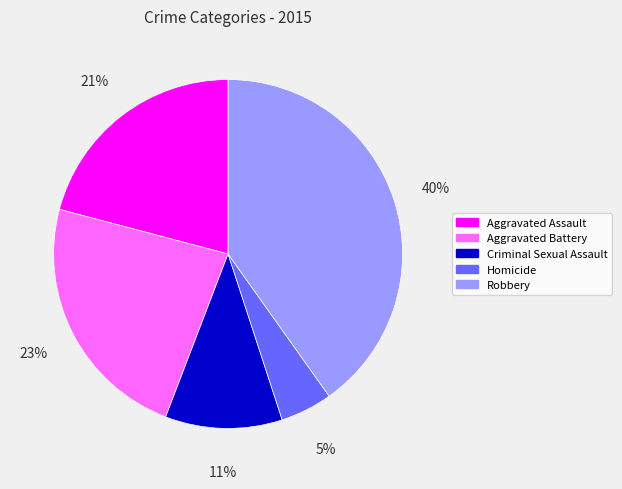

True or false: Homicide accounts for 5% of the total.

True